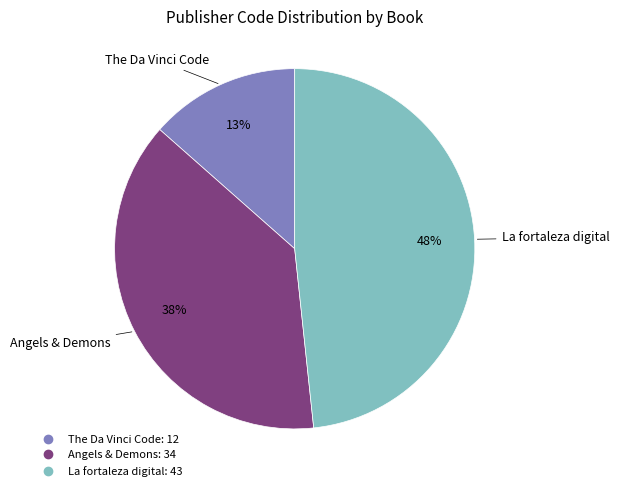

To the nearest percent, what is the difference between the largest and smallest slice percentages?

35%